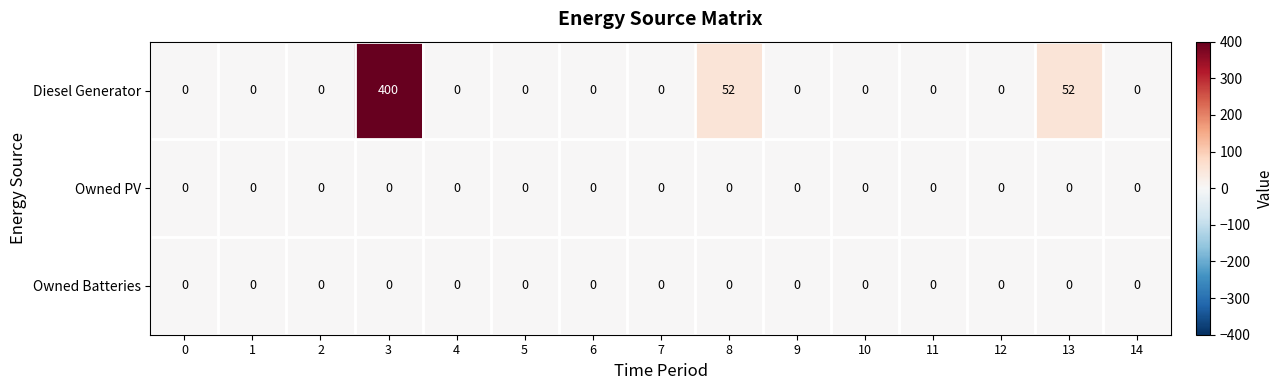

Which series has the largest total across all categories?

Diesel Generator